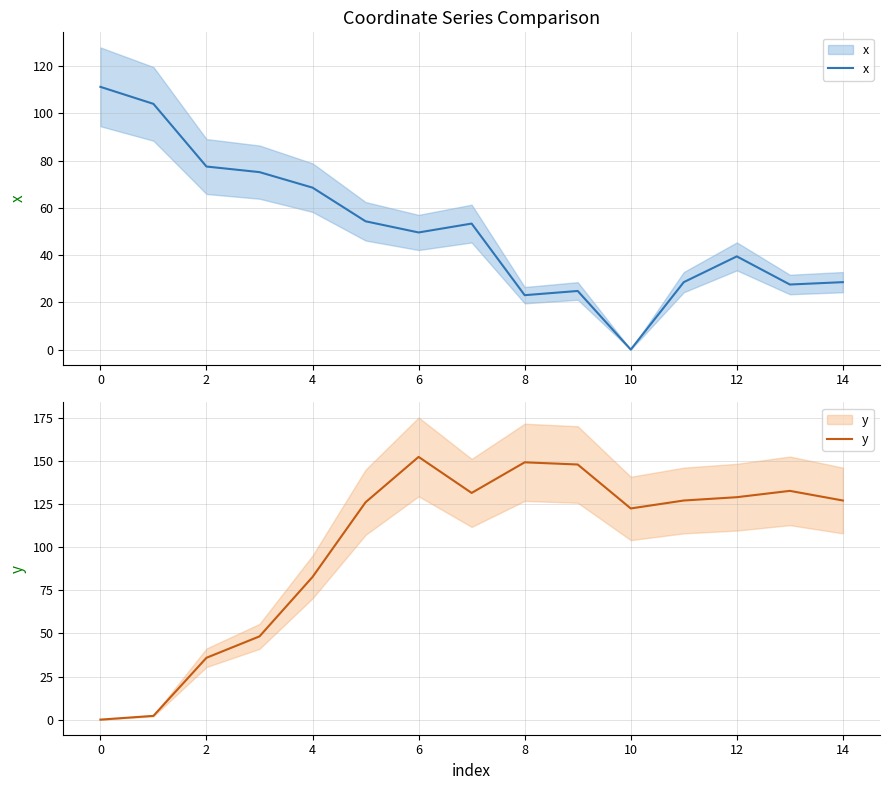

What is the greatest value displayed?

152.4